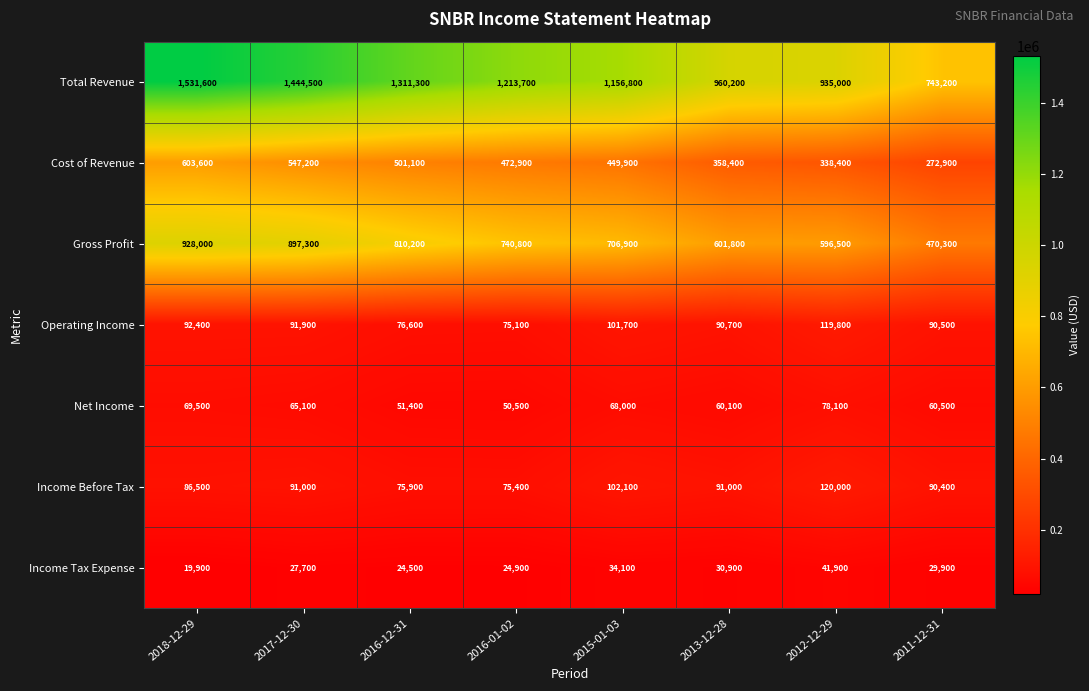

Which category has the highest value across all series?

2018-12-29